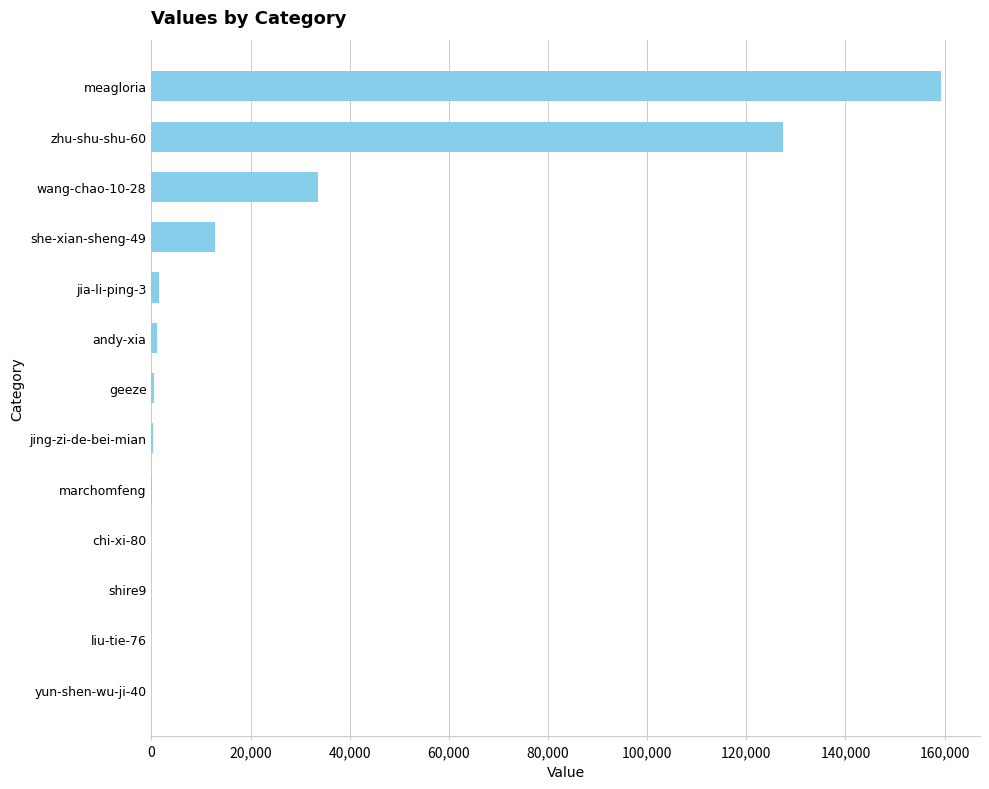

What is the sum of all values?

336723